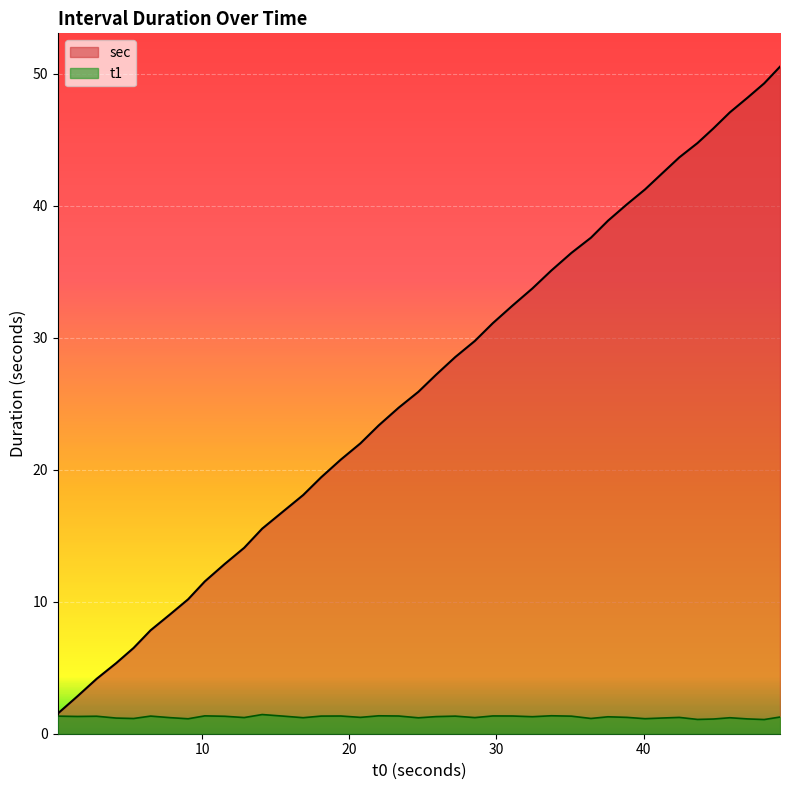

List the series in order of their peak value, highest first.

sec, t1